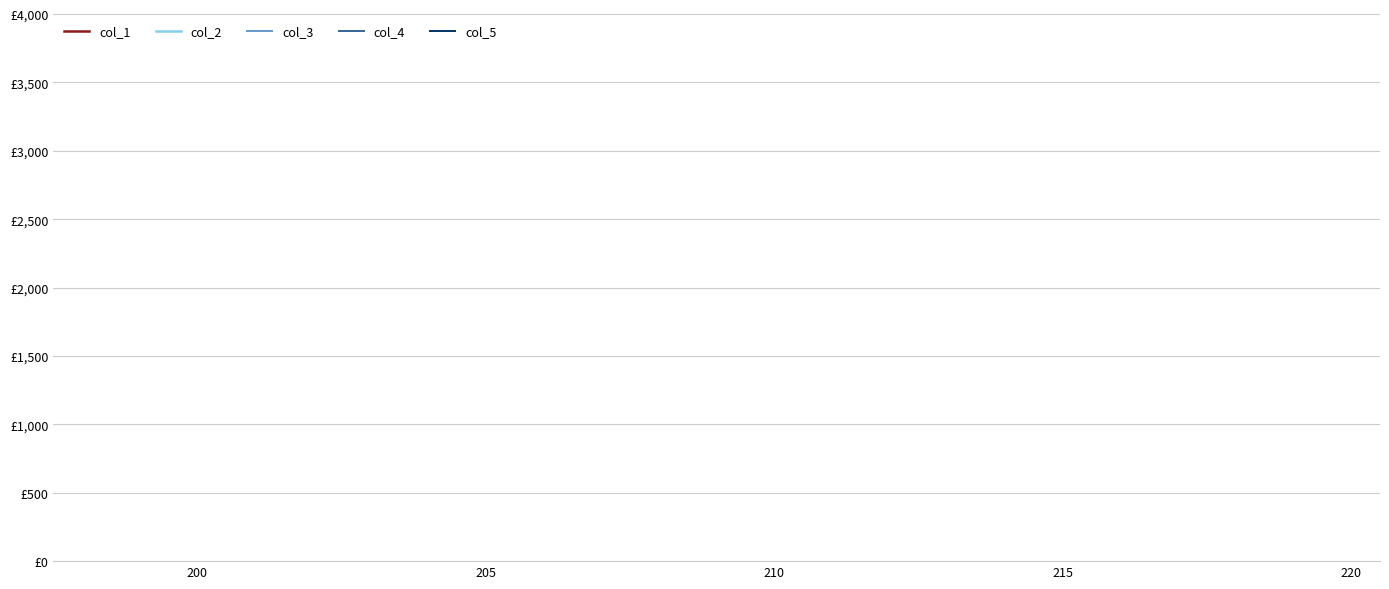

True or false: col_2 and col_3 cross at least once.

False